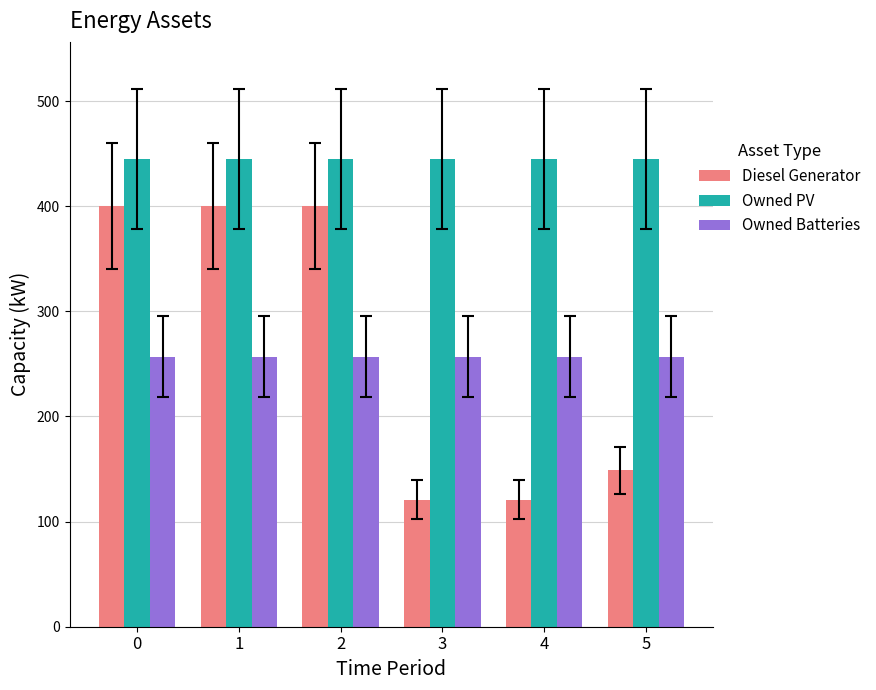

What is the highest value of the Owned Batteries series?

257